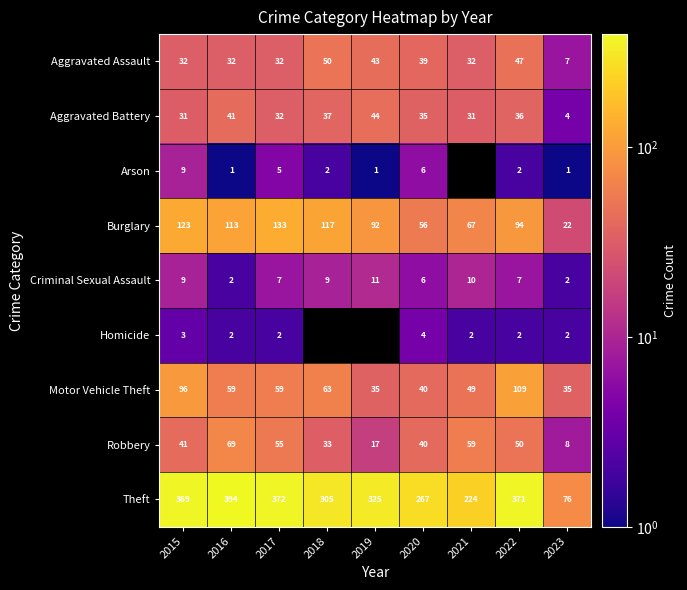

The Aggravated Battery series shows 6.5 at 2023. True or false?

False